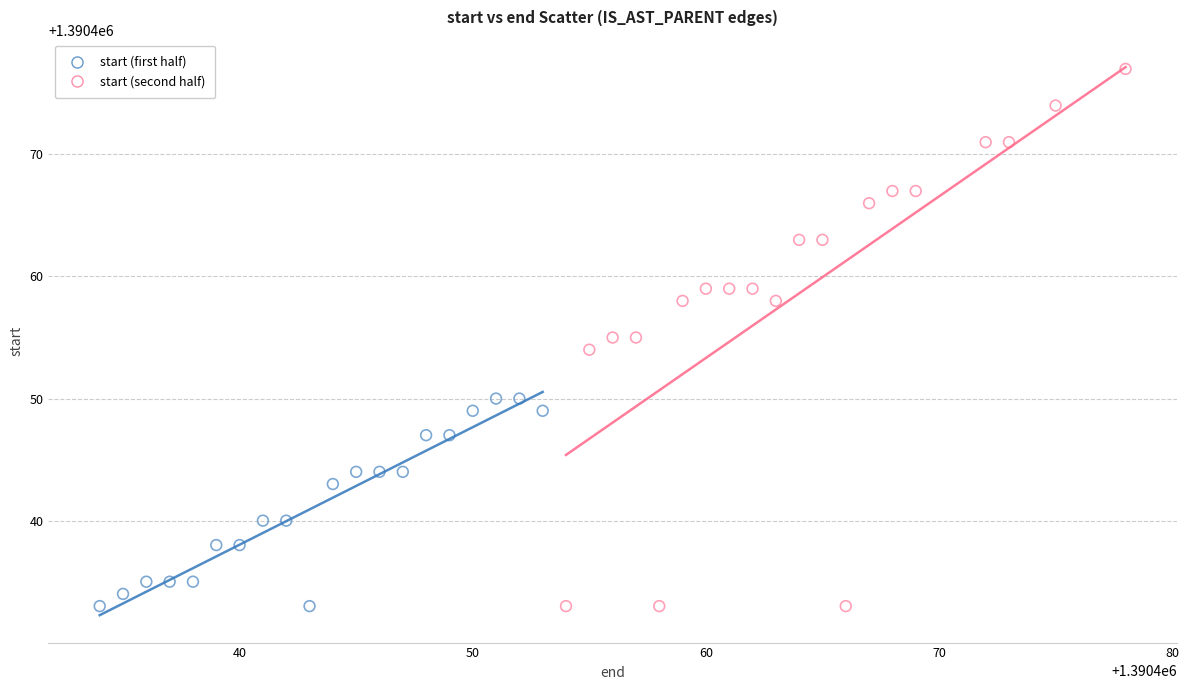

Which series has the largest Y range (max minus min)?

start (second half)